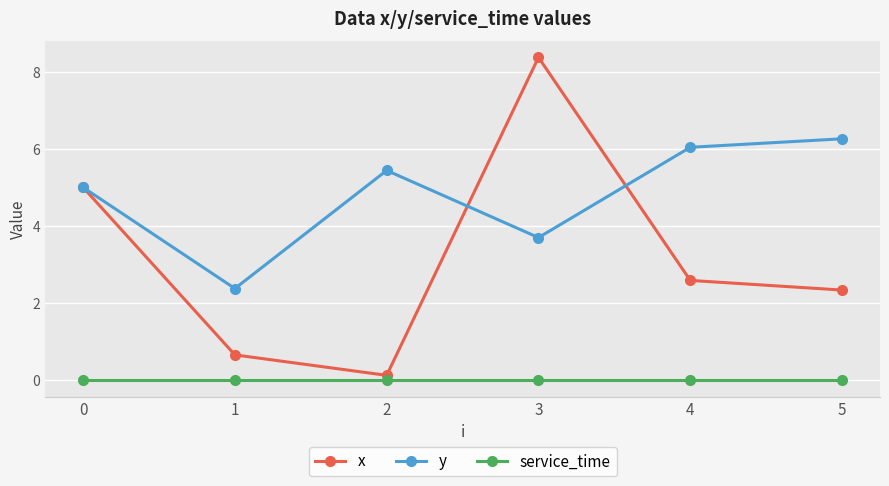

Is the value of y at 3 greater than the value of x at 3?

No